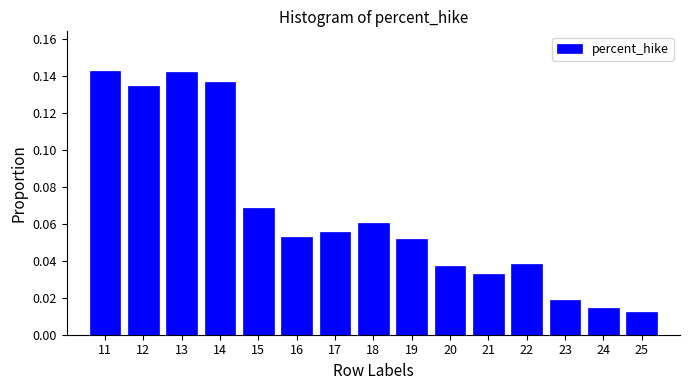

What is the sum of all values?

1.0